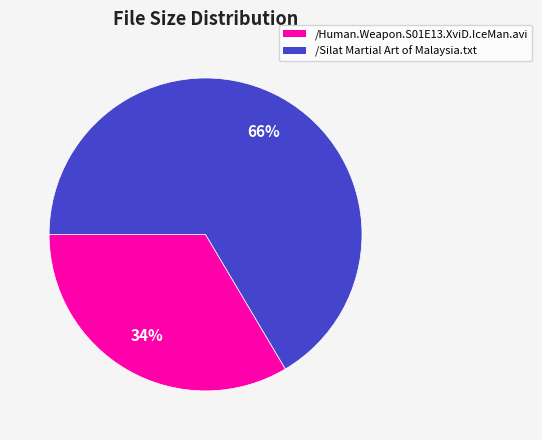

Does /Silat Martial Art of Malaysia.txt represent more than half of the total?

Yes